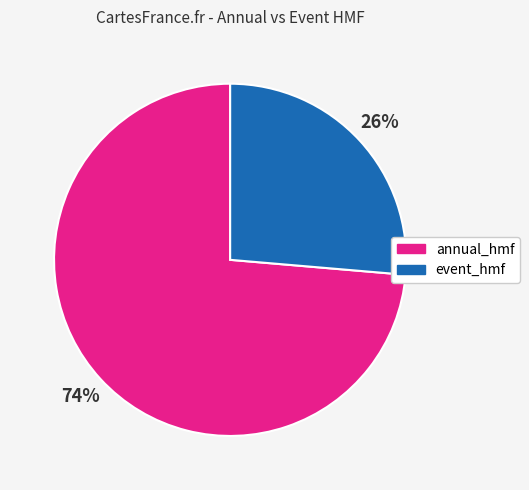

To the nearest percent, what is the combined percentage of event_hmf and annual_hmf?

100%